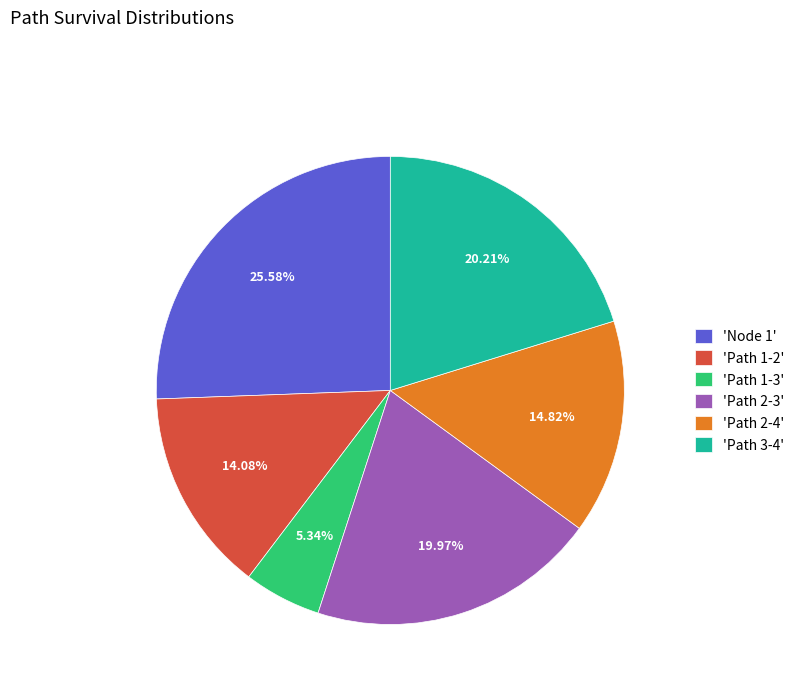

Is 'Path 1-3' the majority of the pie?

No